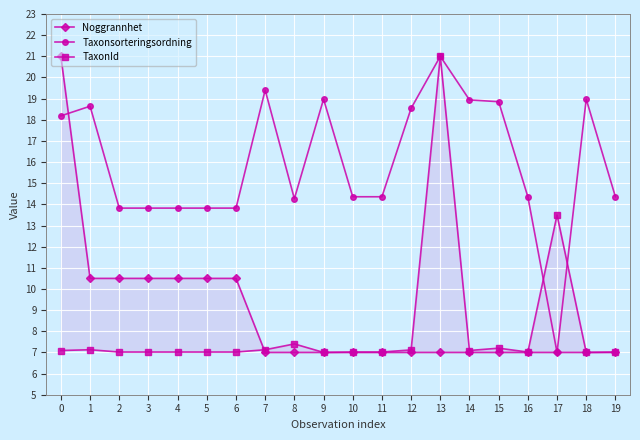

Is this an area chart (filled region under the line)?

No